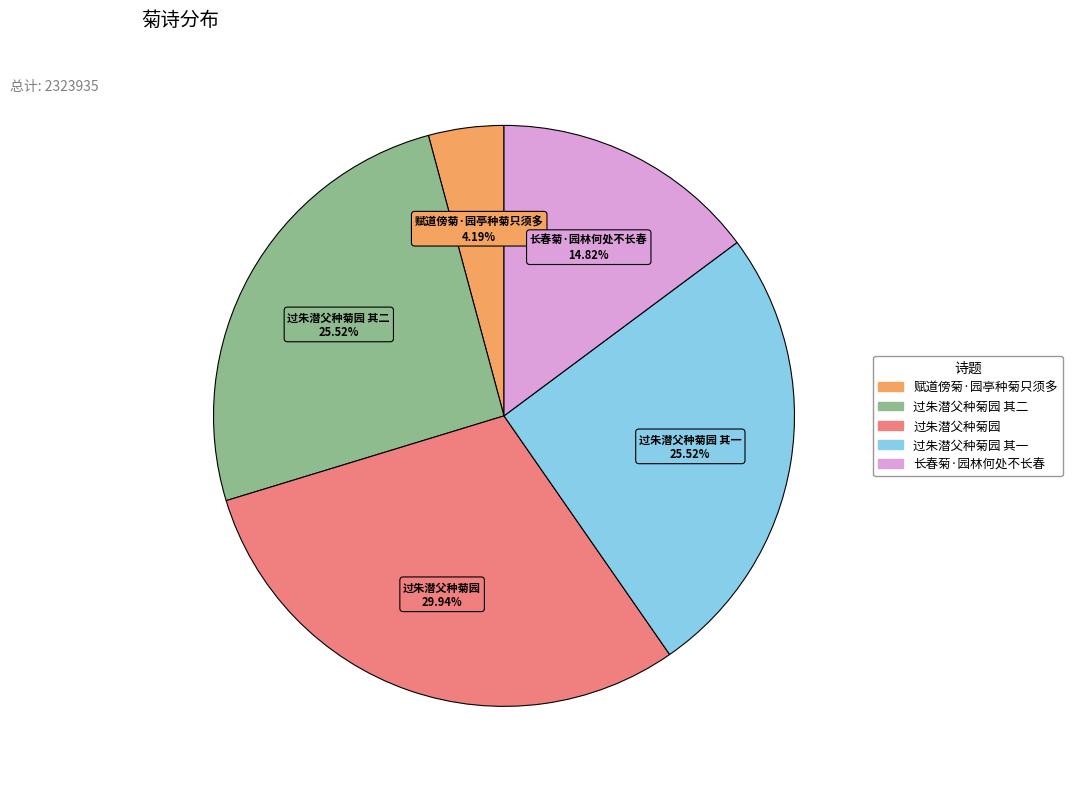

Is there a majority slice in this chart?

No